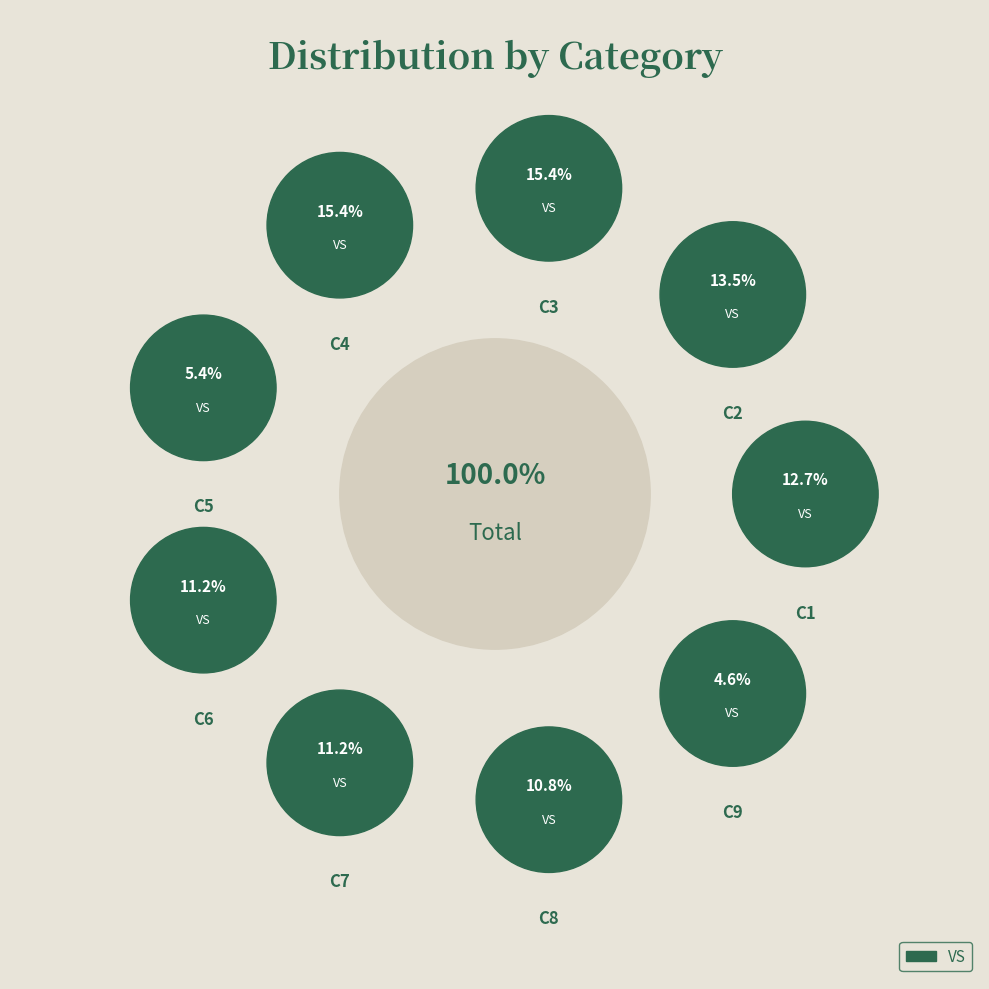

Does C8 account for over 50% of the chart?

No